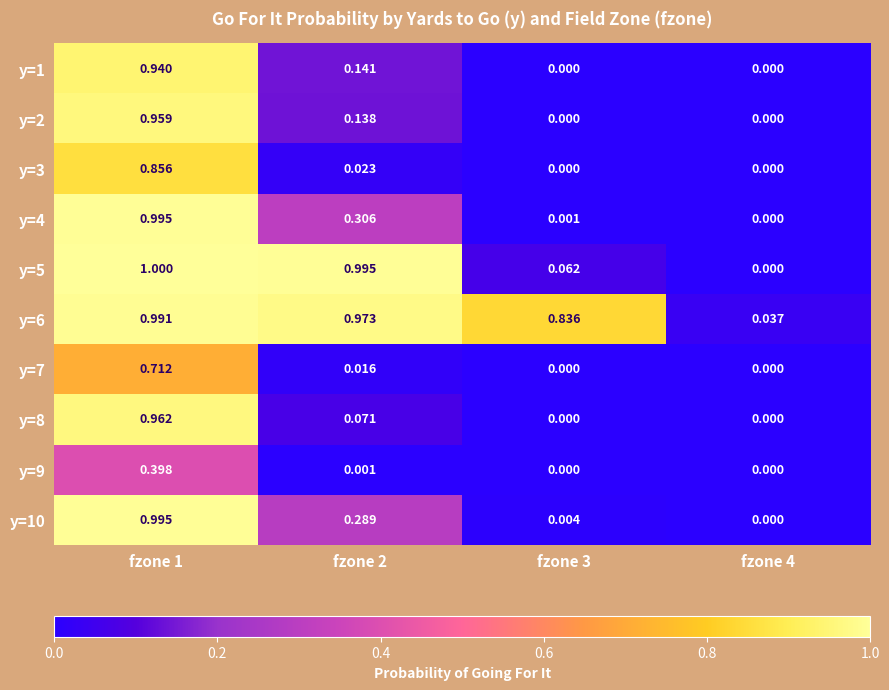

Count the number of data series in this chart.

10